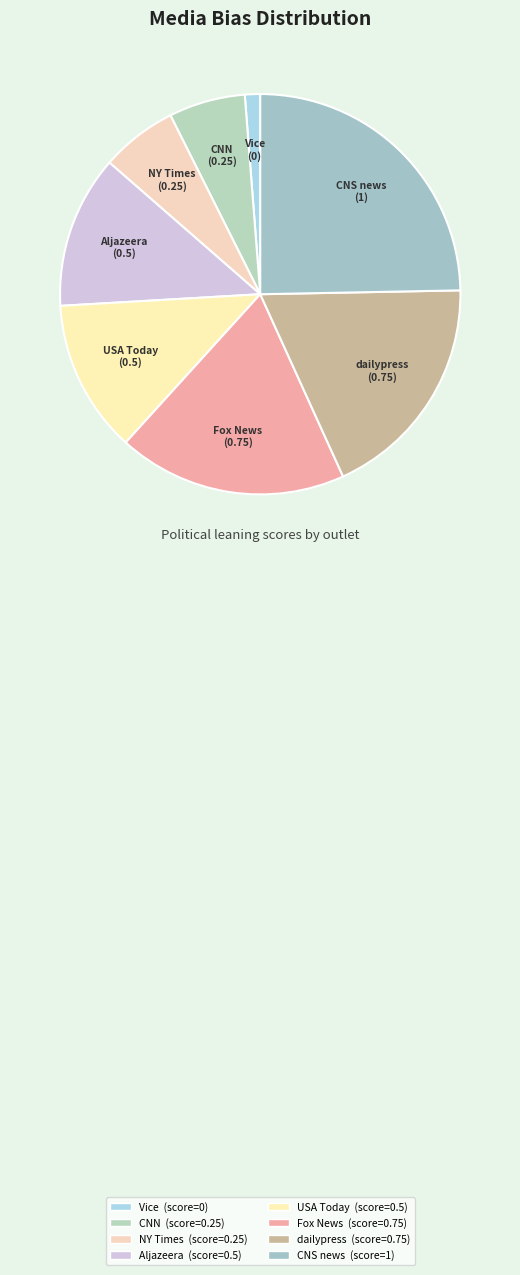

Combined, do Fox News and NY Times account for over 50%?

No